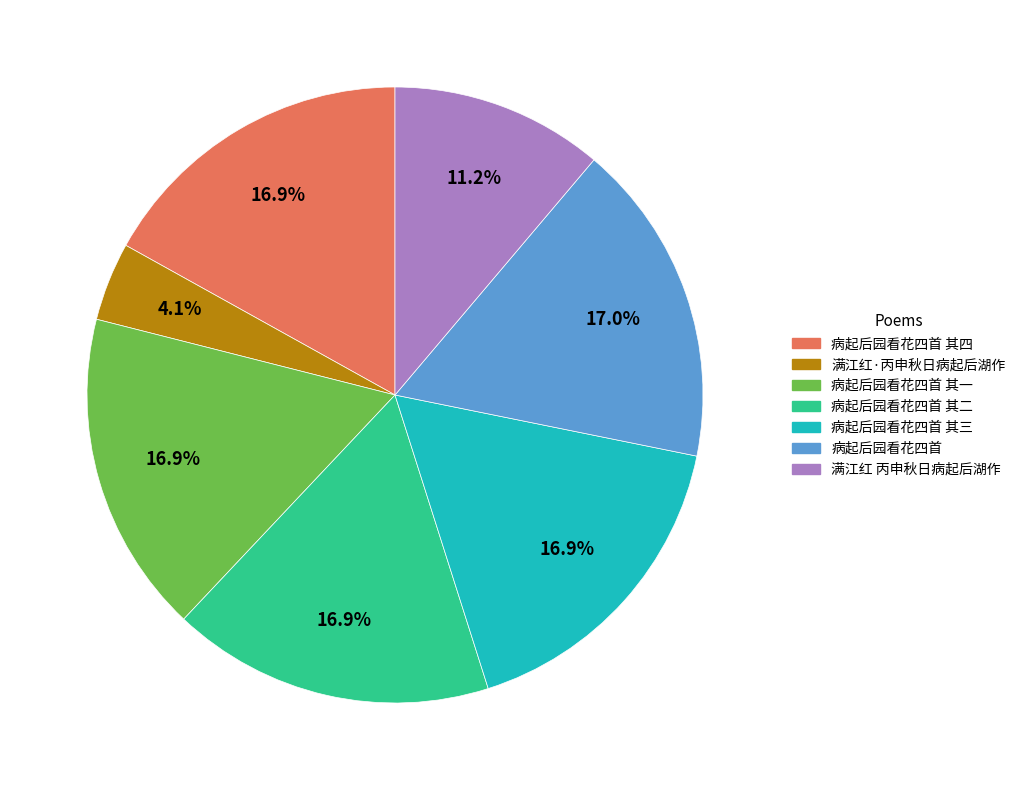

Approximately how many times larger is the value at 病起后园看花四首 其二 compared to 满江红 丙申秋日病起后湖作?

1.5